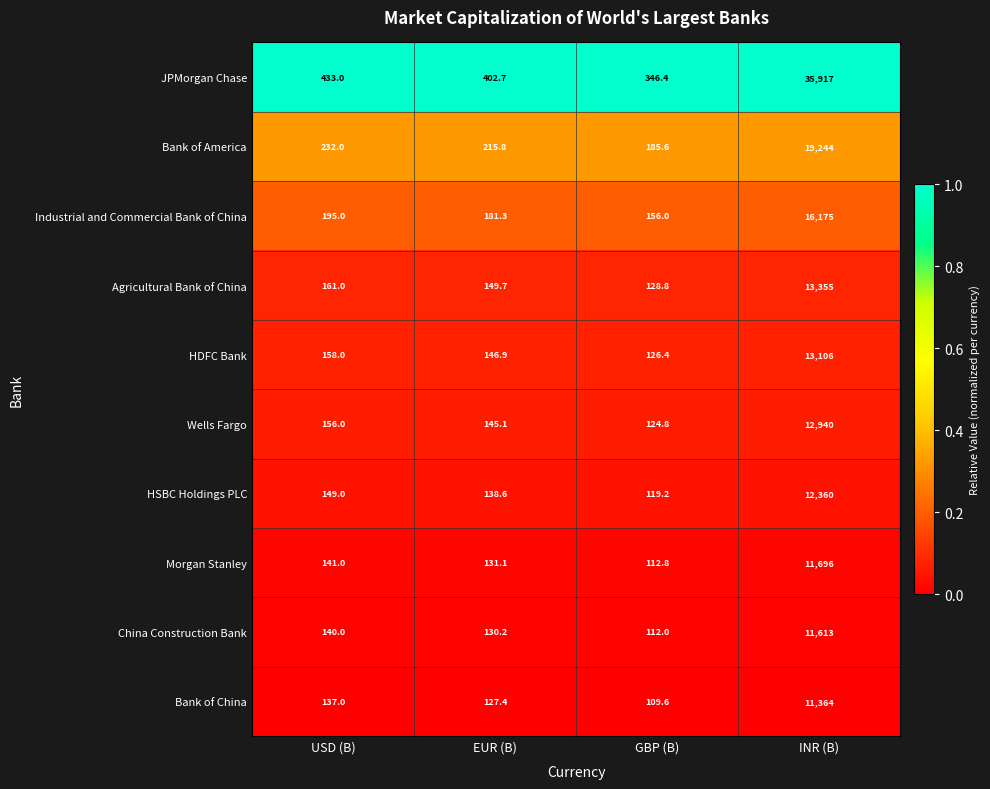

What is the total value across all series at USD (B)?

1902.0